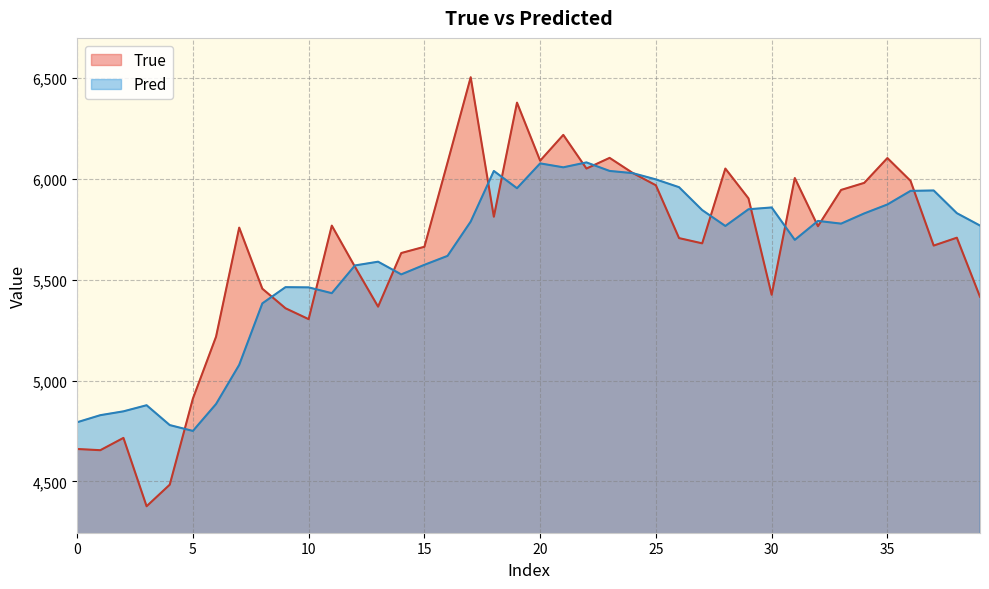

Rank the series by their maximum value, from highest to lowest.

True, Pred